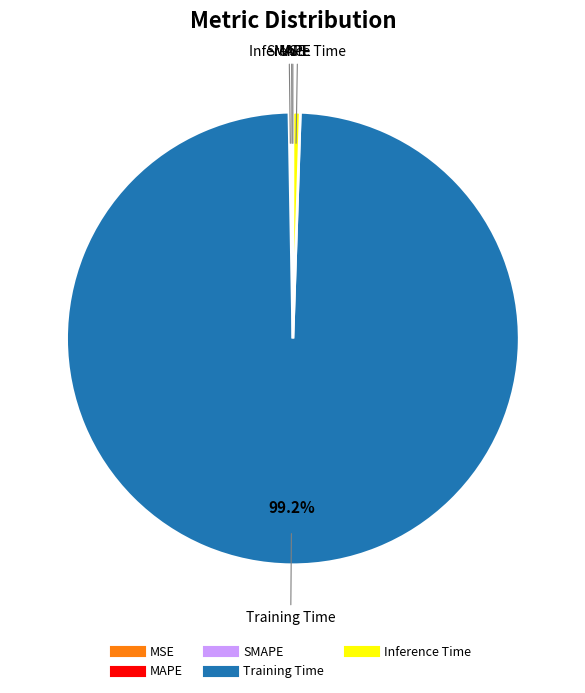

The Training Time slice represents 99% of the pie. True or false?

True